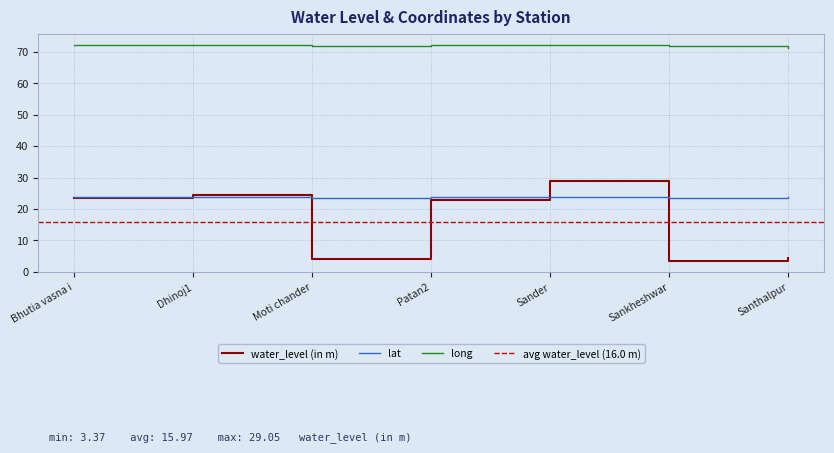

Which category has the highest value in the water_level (in m) series?

Sander